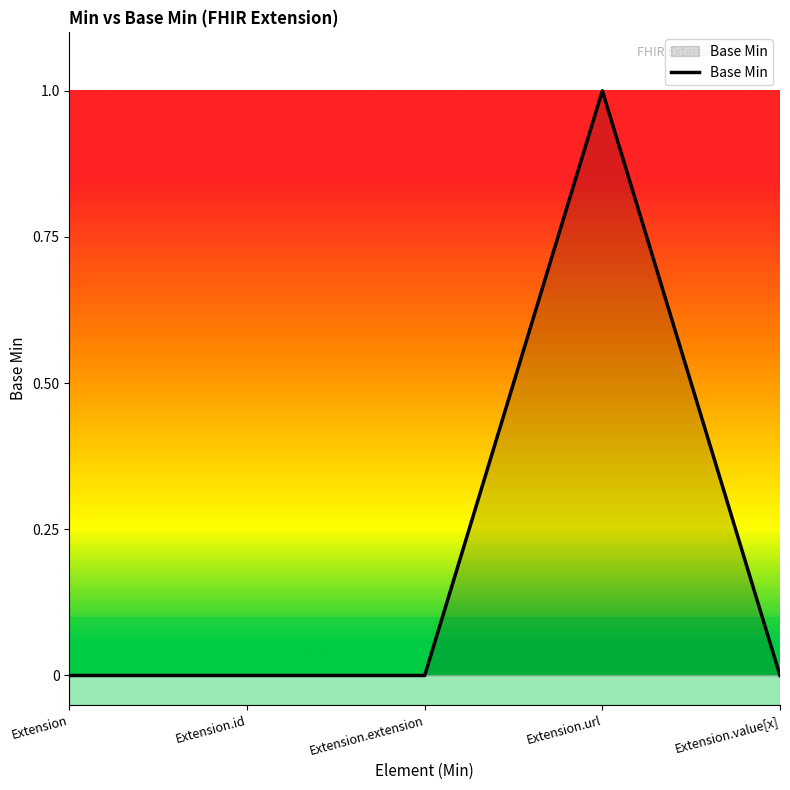

How many categories are shown in the chart?

5